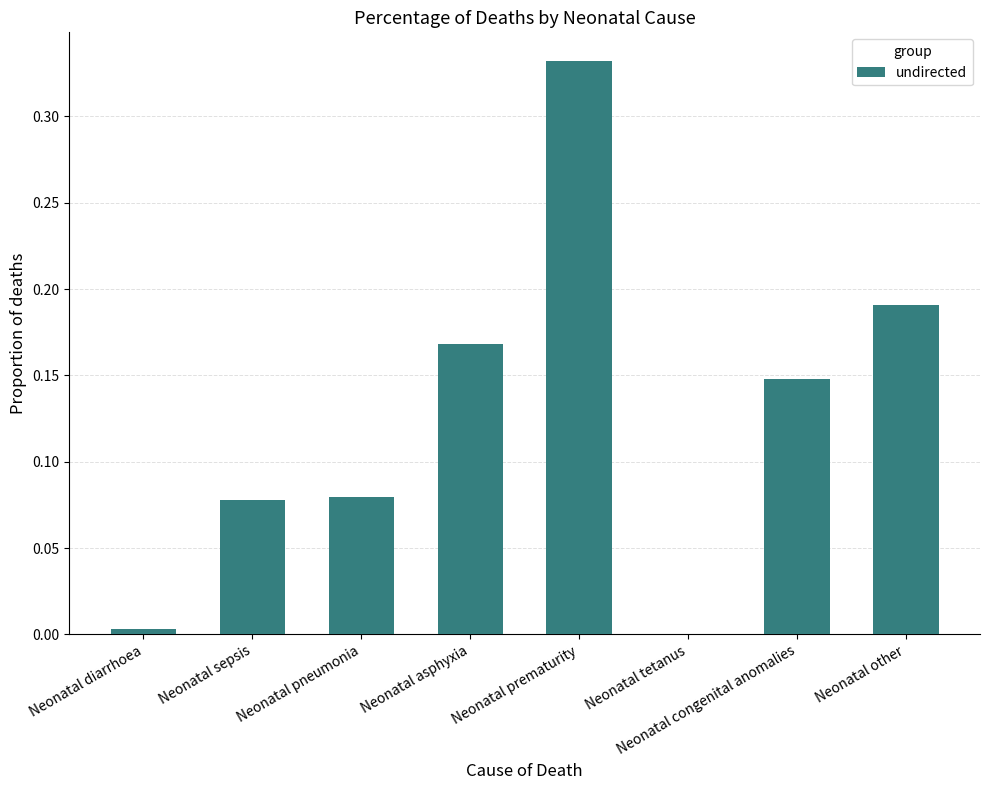

True or false: the data shows 0.0 at Neonatal diarrhoea.

True